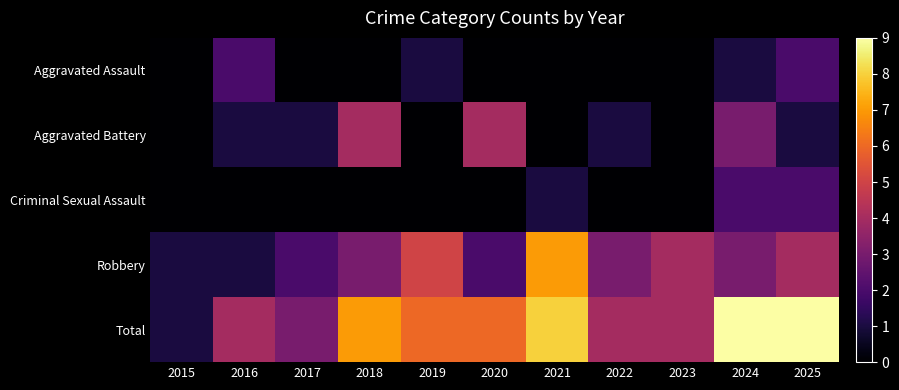

Which label corresponds to the smallest value in the chart?

2015